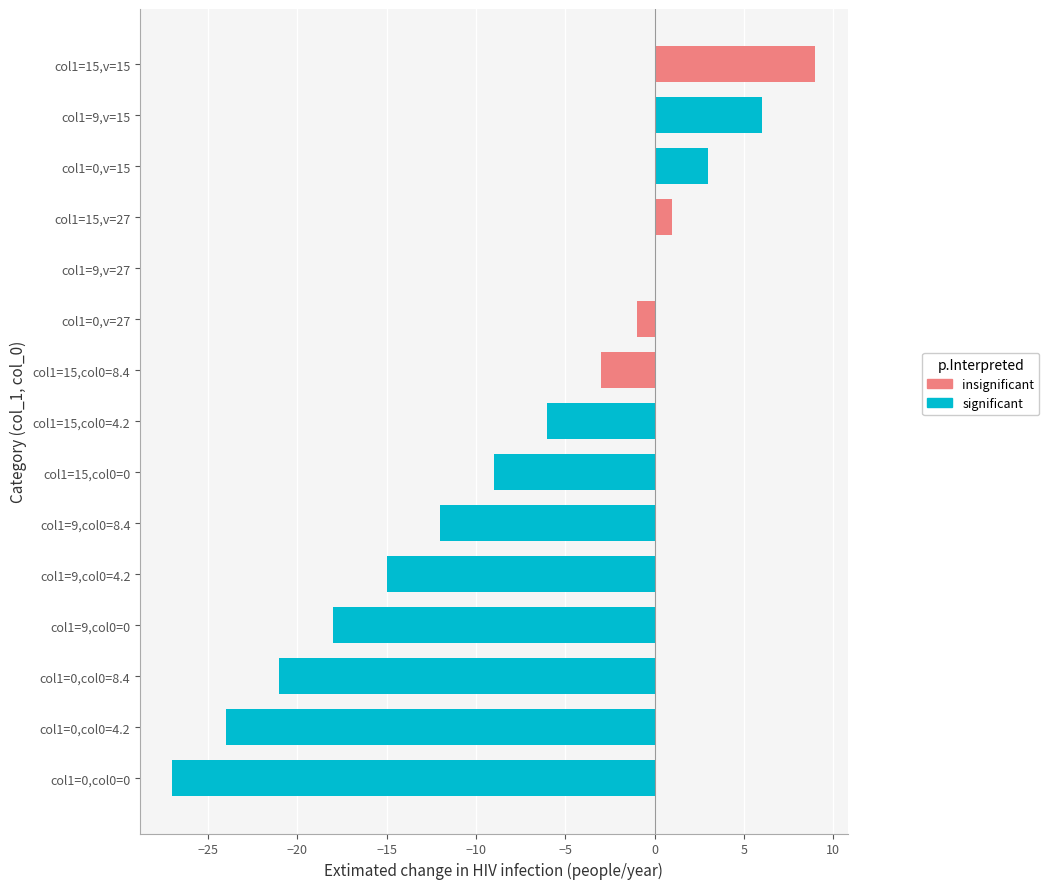

Reading bottom to top, extract all data points from this chart.

col1=0,col0=0=-27	col1=0,col0=4.2=-24	col1=0,col0=8.4=-21	col1=9,col0=0=-18	col1=9,col0=4.2=-15	col1=9,col0=8.4=-12	col1=15,col0=0=-9	col1=15,col0=4.2=-6	col1=15,col0=8.4=-3	col1=0,v=27=-1	col1=9,v=27=0	col1=15,v=27=1	col1=0,v=15=3	col1=9,v=15=6	col1=15,v=15=9